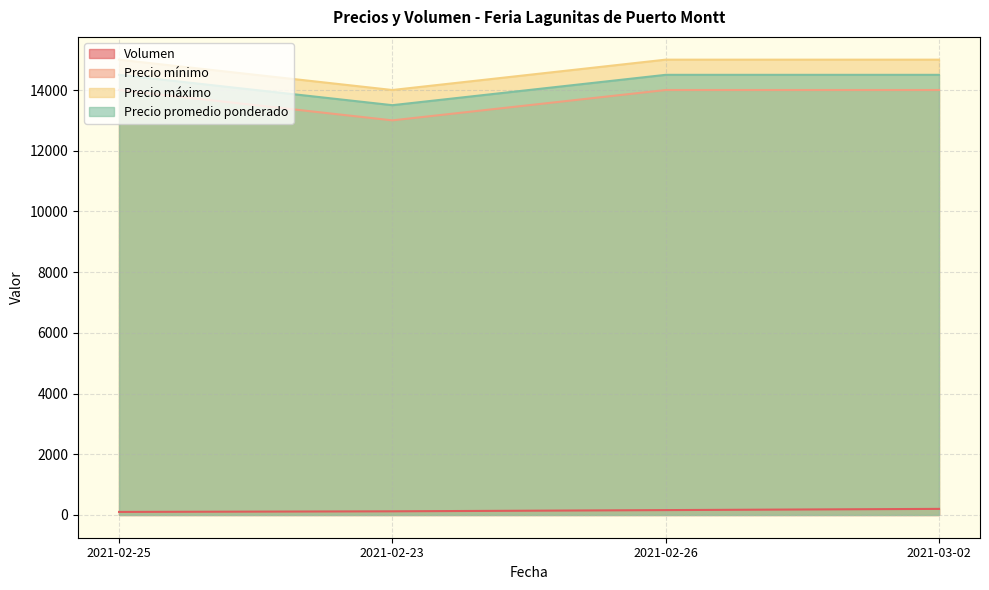

True or false: Volumen has more than 0 interior local peaks.

False